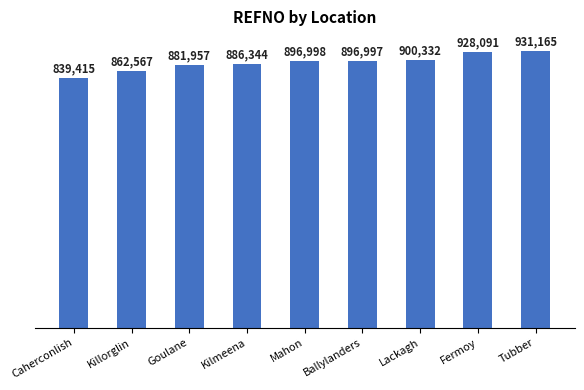

What is the smallest value displayed?

839415